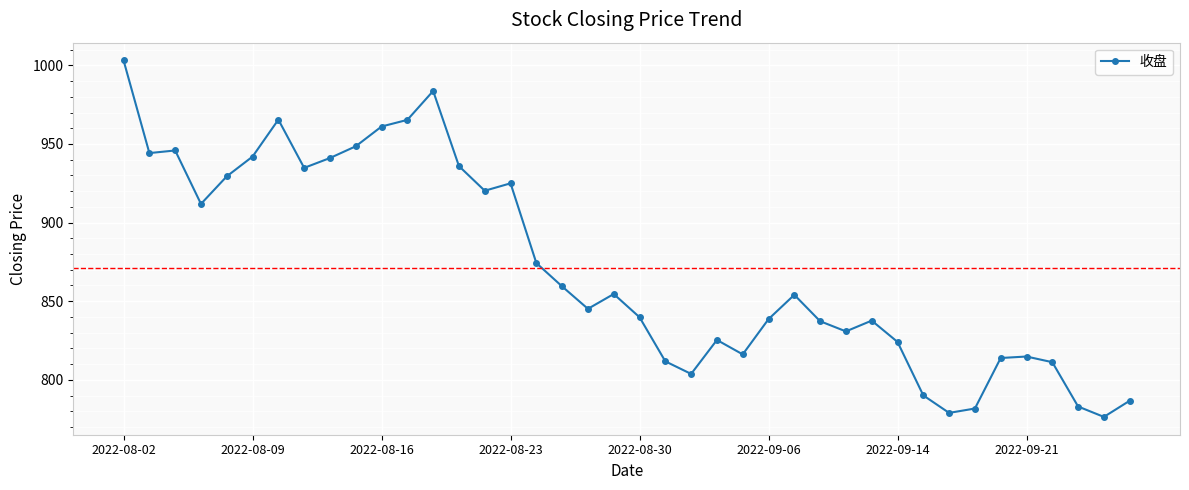

What is the sum of all values?

34847.3